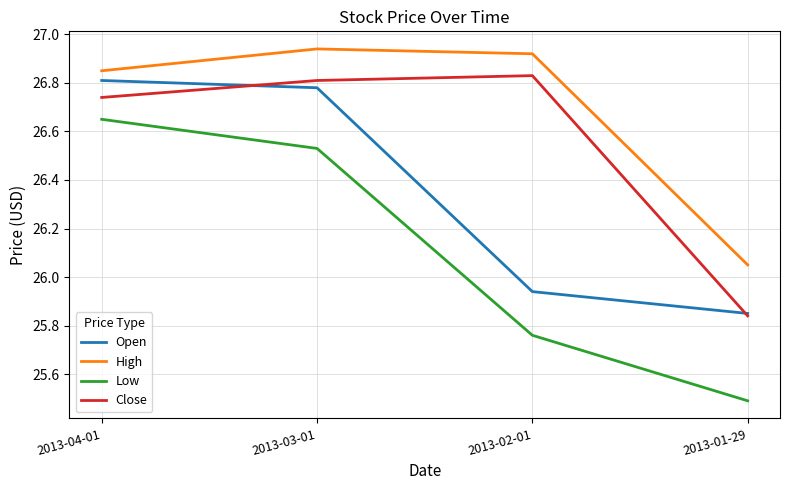

True or false: Close and High intersect in this chart.

False